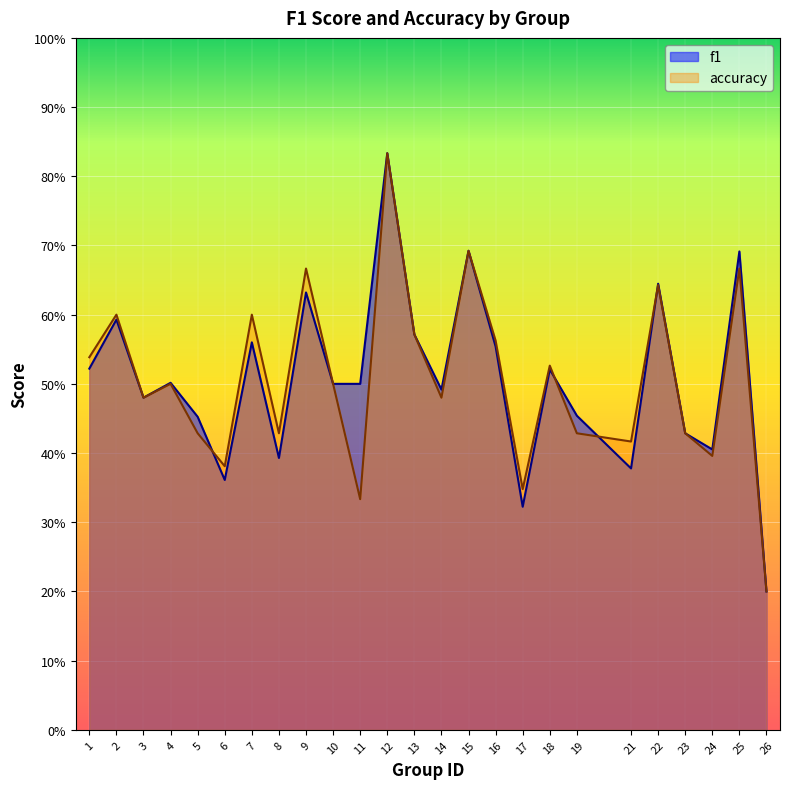

Reading left to right, transcribe all the data shown in this chart.

f1: 0.5	0.6	0.5	0.5	0.5	0.4	0.6	0.4	0.6	0.5	0.5	0.8	0.6	0.5	0.7	0.6	0.3	0.5	0.5	0.4	0.6	0.4	0.4	0.7	0.2
accuracy: 0.5	0.6	0.5	0.5	0.4	0.4	0.6	0.4	0.7	0.5	0.3	0.8	0.6	0.5	0.7	0.6	0.3	0.5	0.4	0.4	0.6	0.4	0.4	0.7	0.2